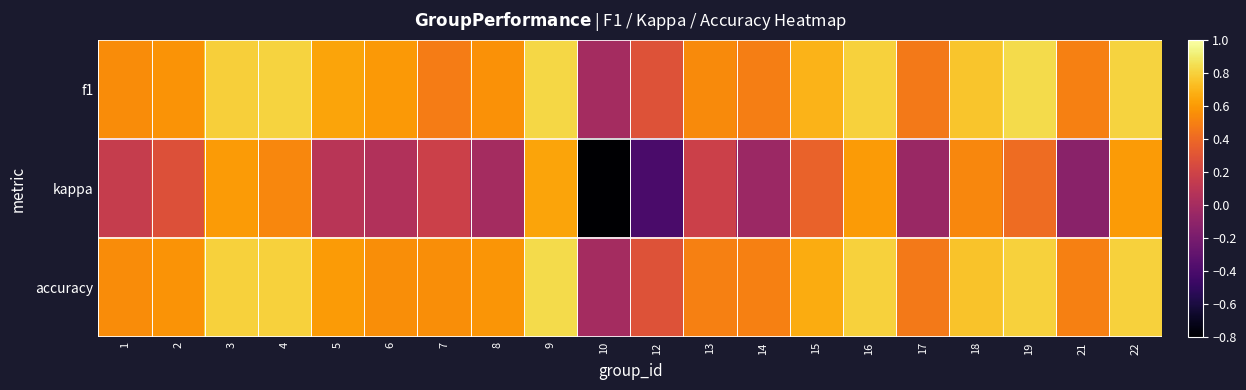

At which category is the sum across all series the highest?

9